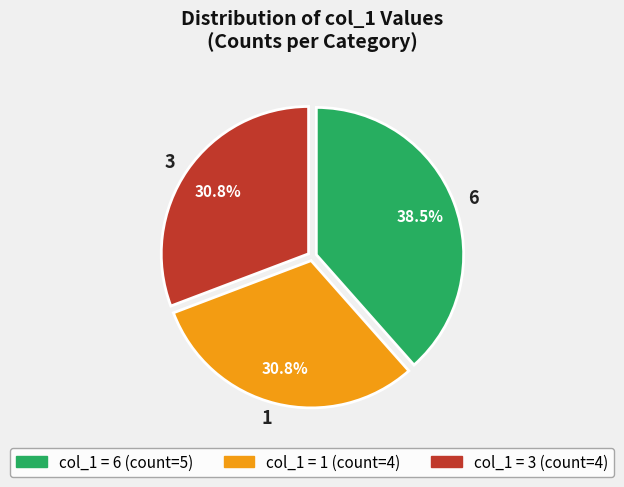

What is the largest slice in the pie chart?

6